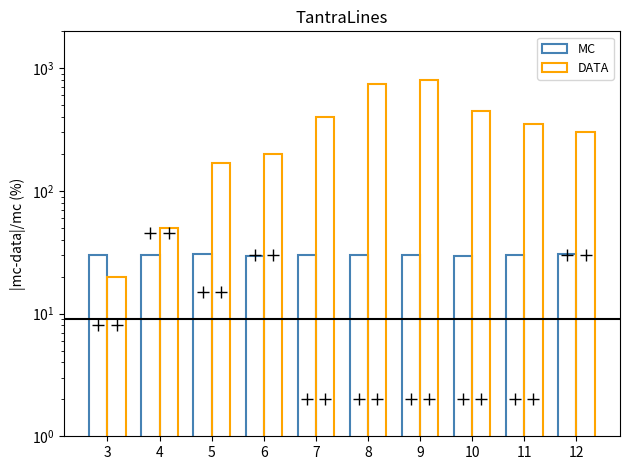

What is the difference between the MC values at 5 and 8?

0.5